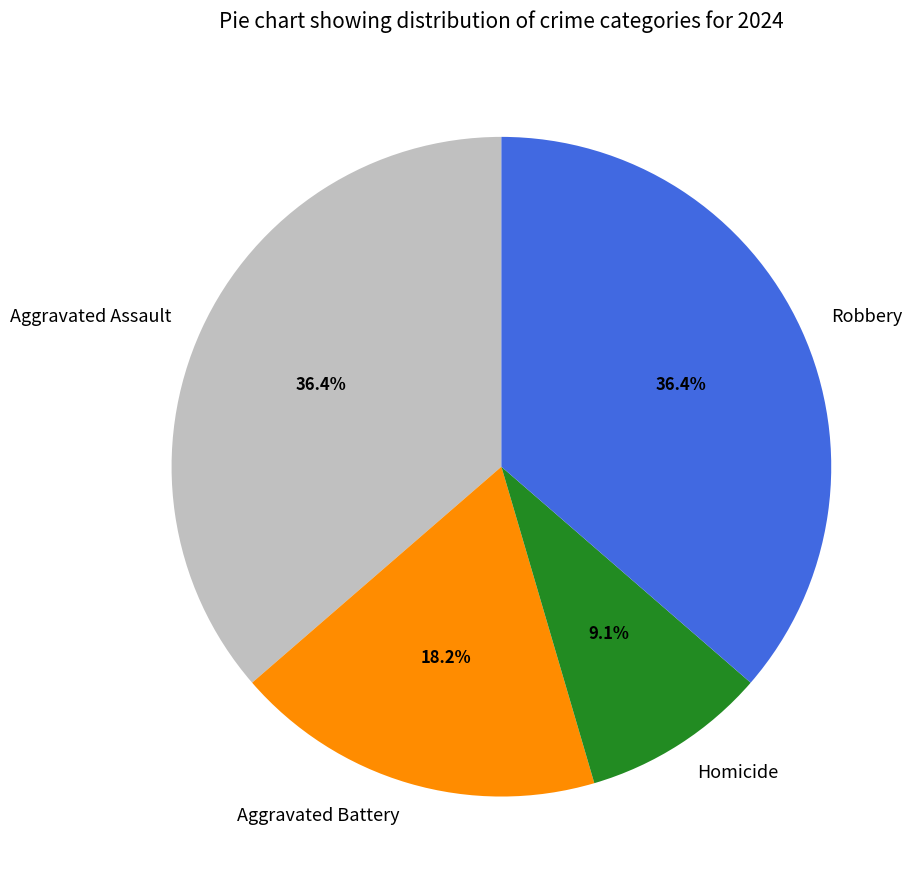

Approximately how many times larger is the value at Aggravated Battery compared to Robbery?

0.5